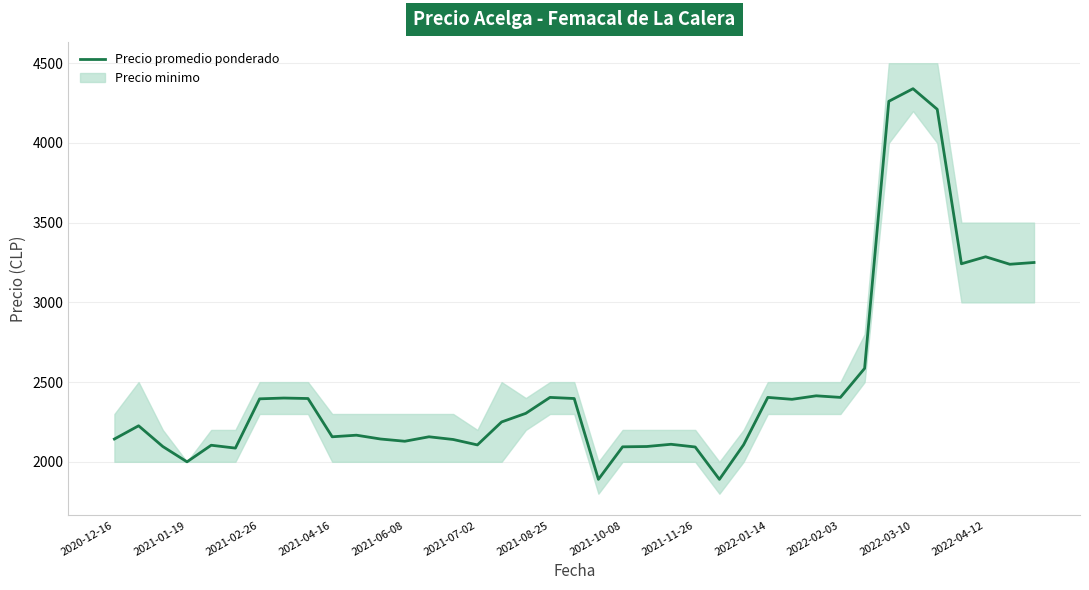

Does the chart have visible grid lines?

Yes